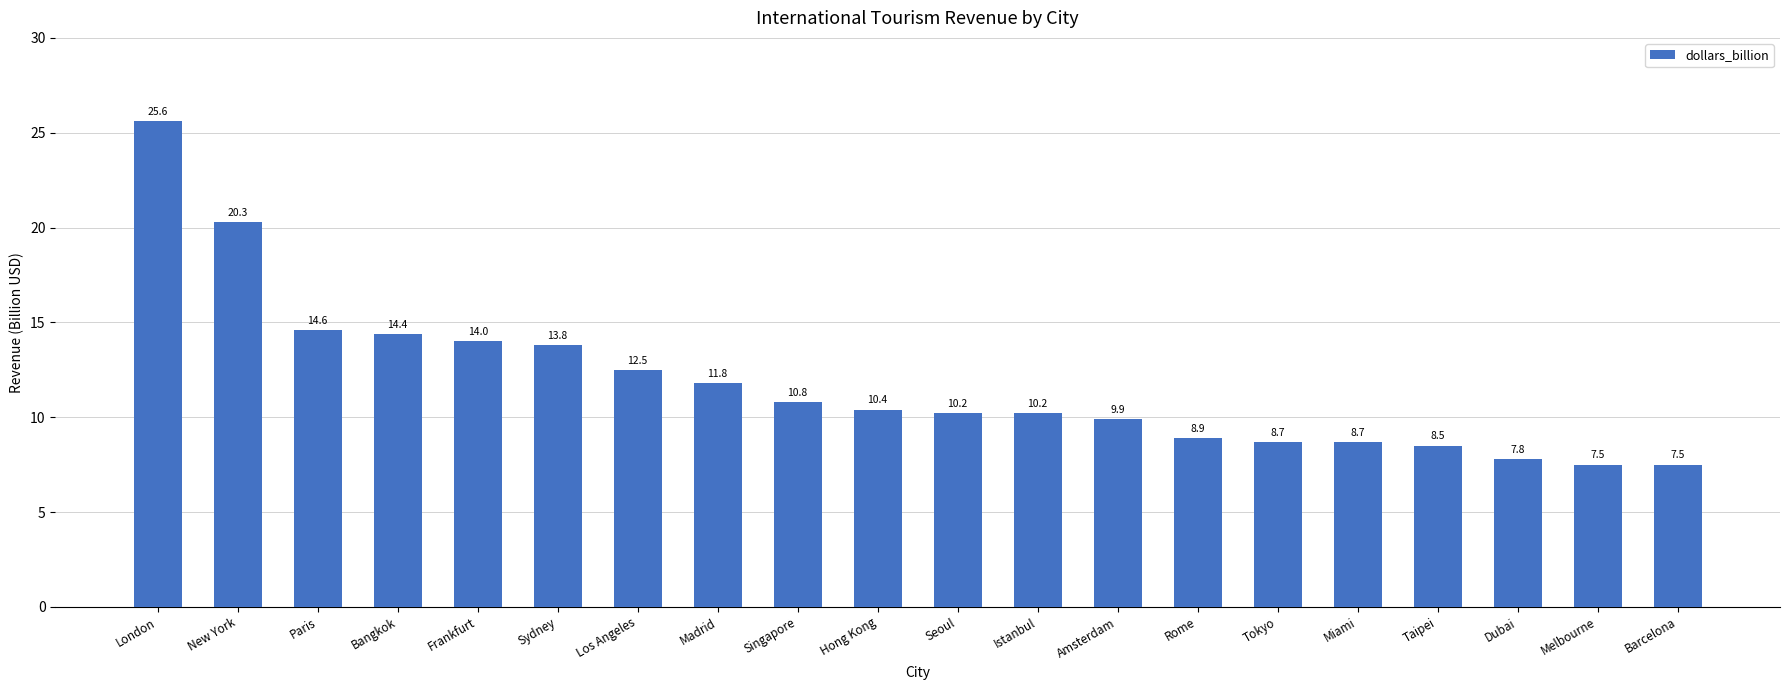

True or false: the data shows 25.1 at Frankfurt.

False